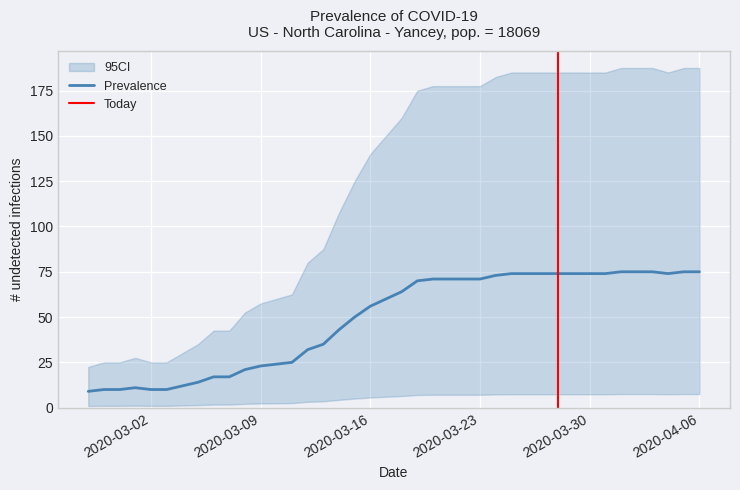

At which category does the data reach its first local peak?

2020-03-01